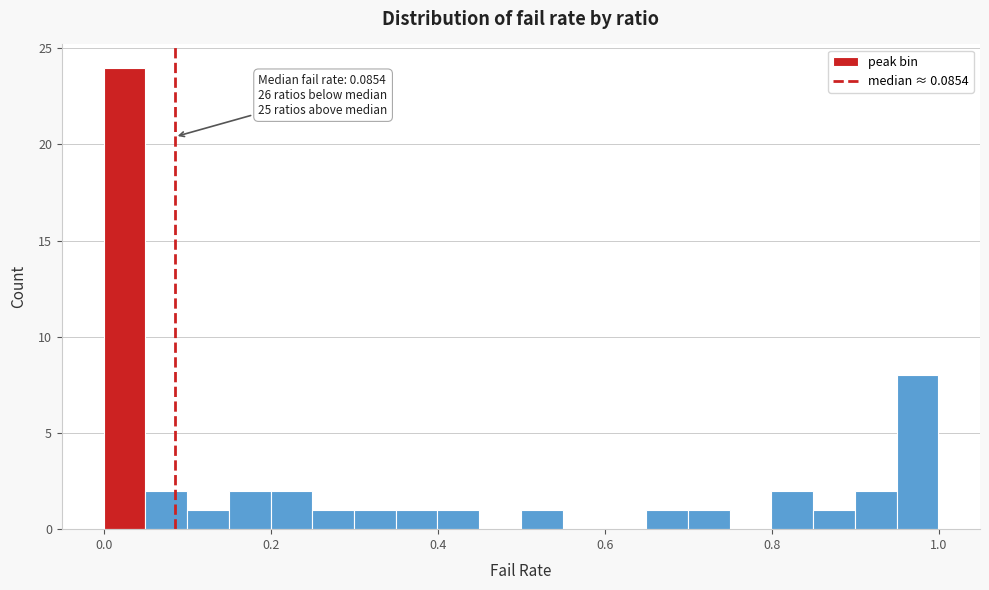

Around what value on the x-axis is the tallest bar? Give the approximate position of its centre, as read against the axis.

0.02